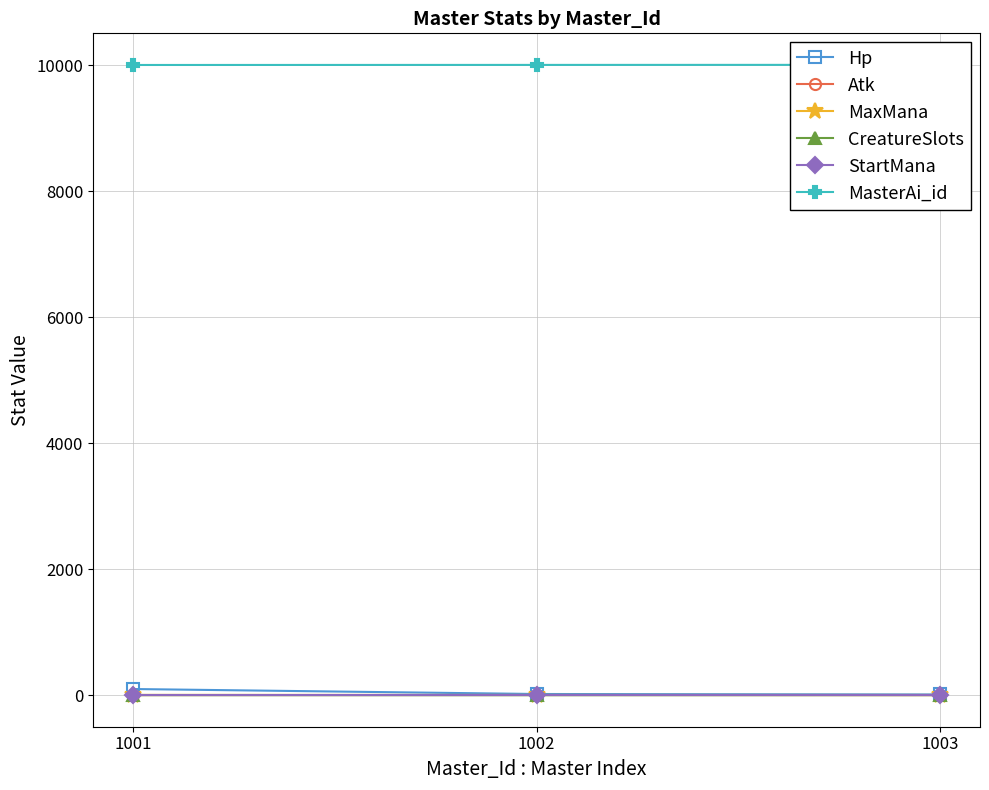

Which series has the largest range (max minus min)?

Hp